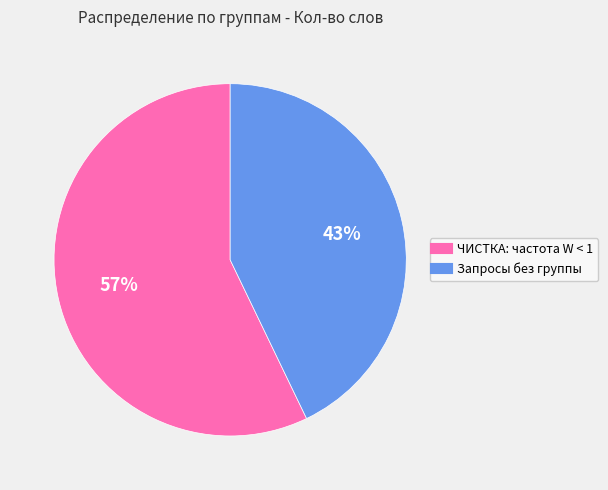

How many segments does this pie chart have?

2